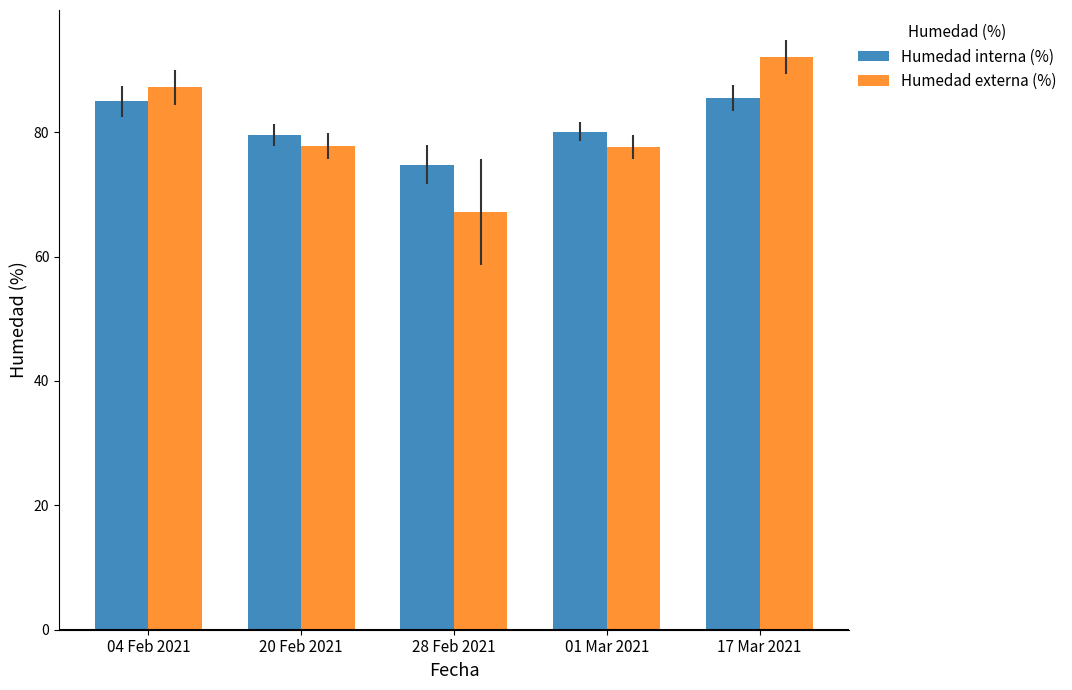

How many distinct data groups are displayed?

2